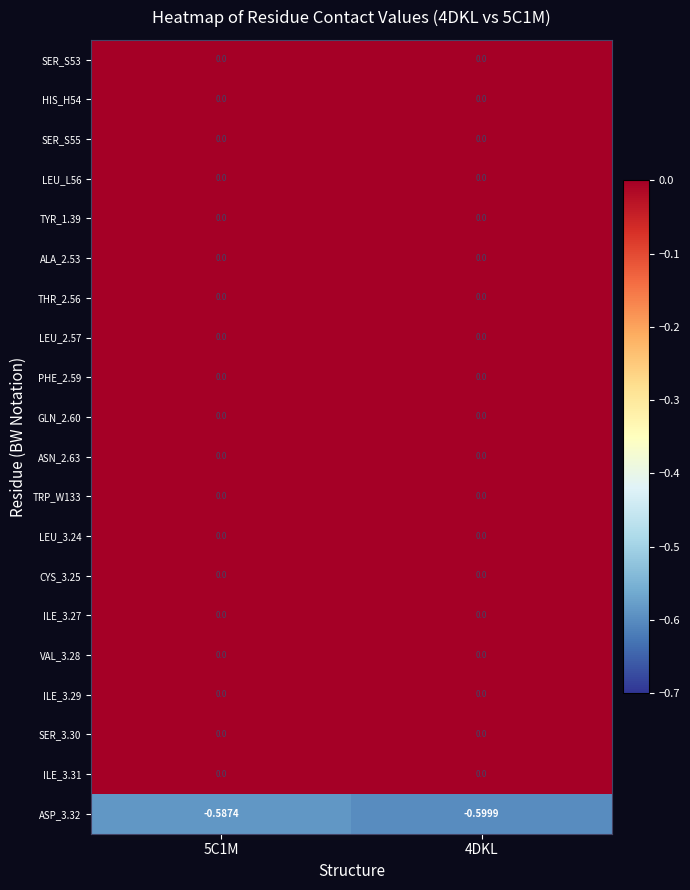

Count the number of categories in the chart.

2